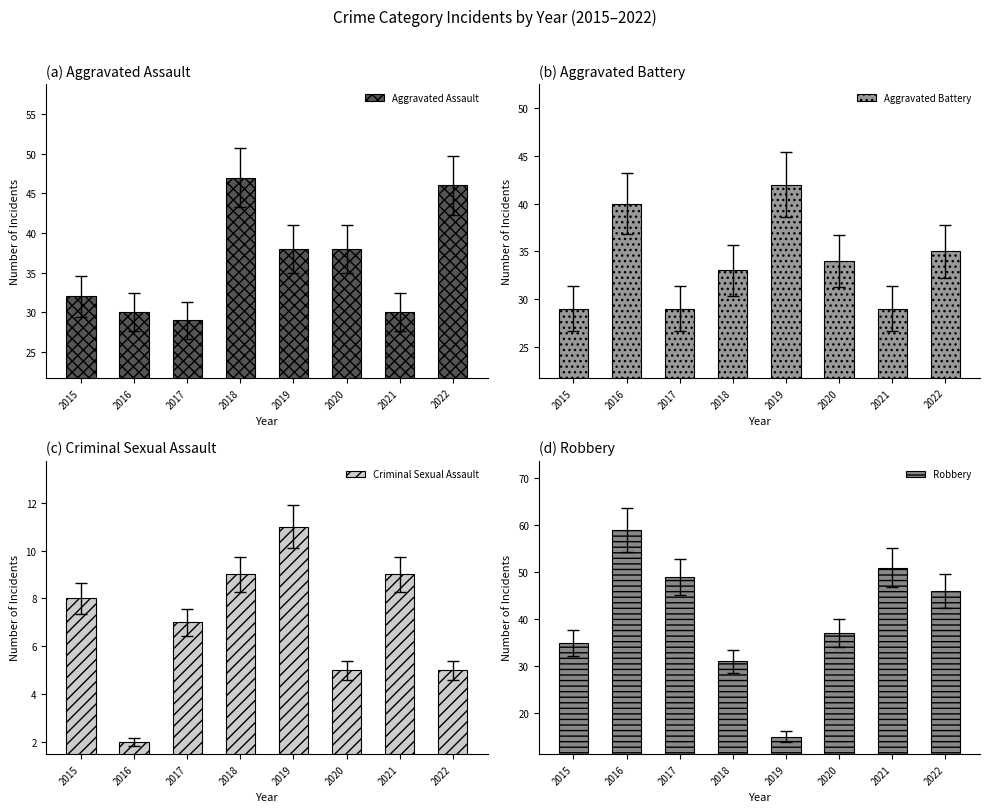

The value of Criminal Sexual Assault at 2021 is 4. True or false?

False